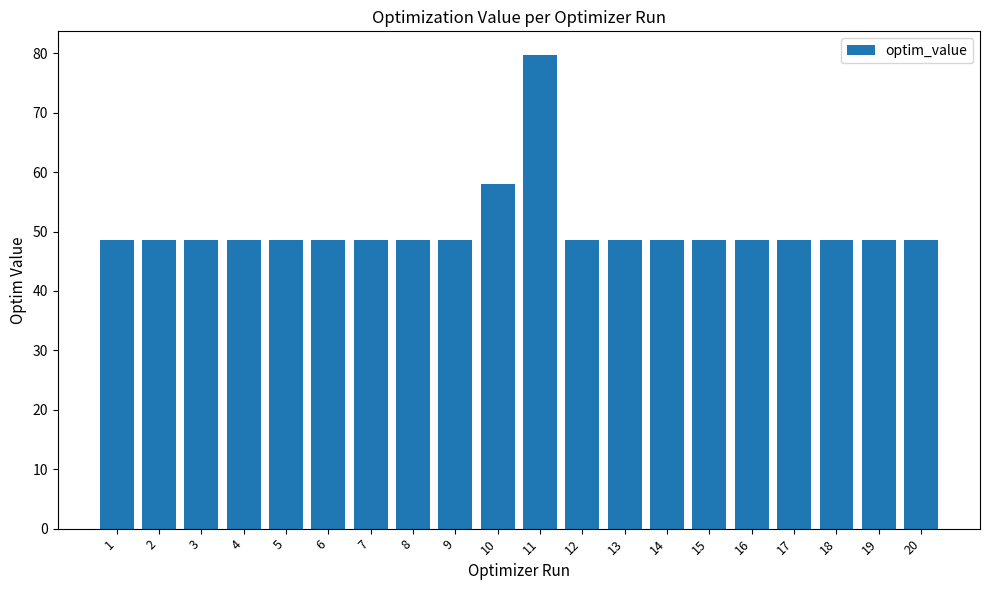

What is the sum of the values at 1 and 7?

97.0